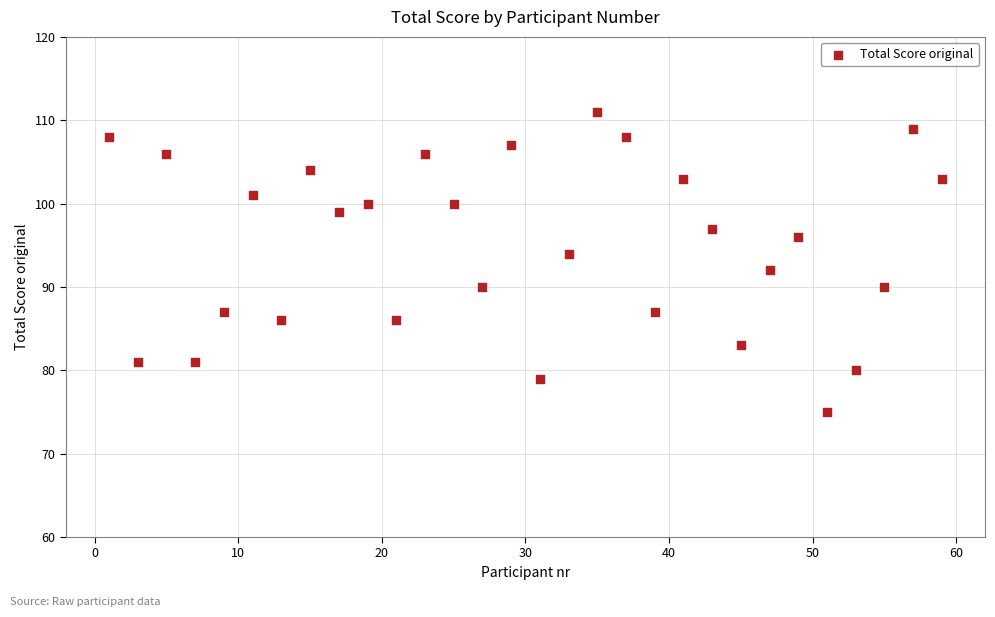

What is the range of X values (max minus min)?

58